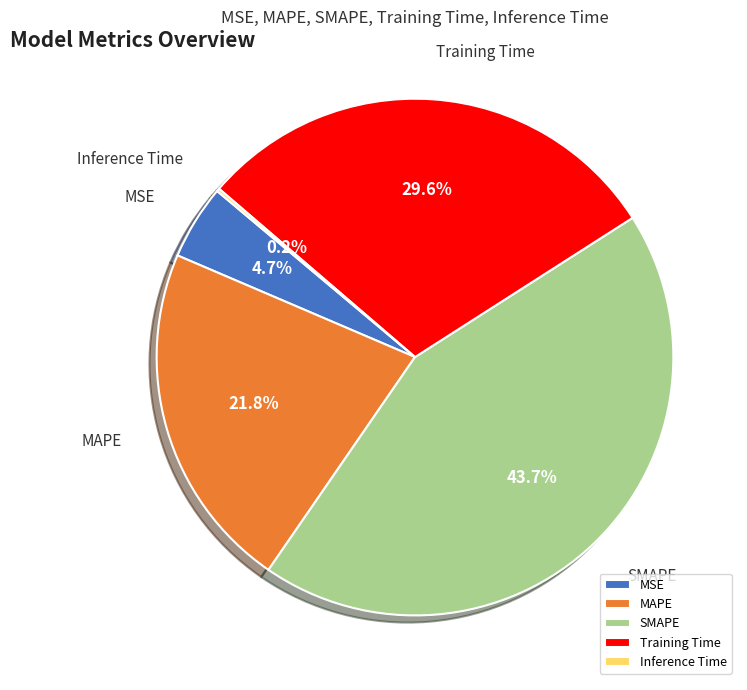

Does Training Time account for over 50% of the chart?

No